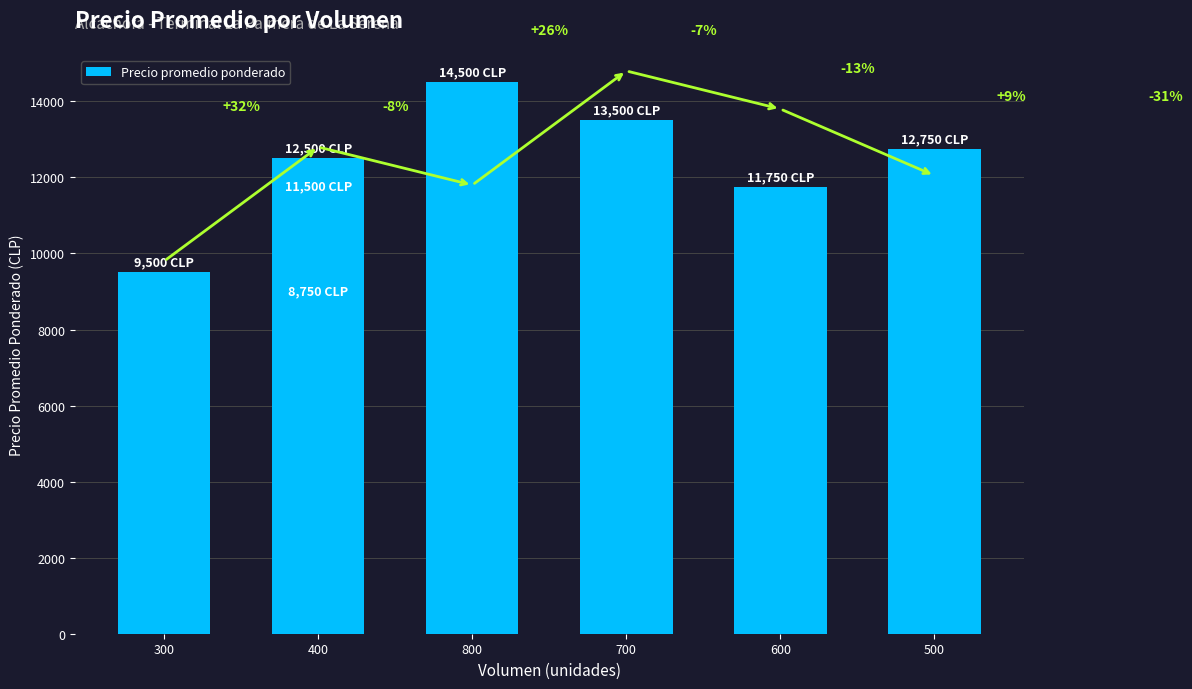

The chart shows a value of 21882 at 400. True or false?

False